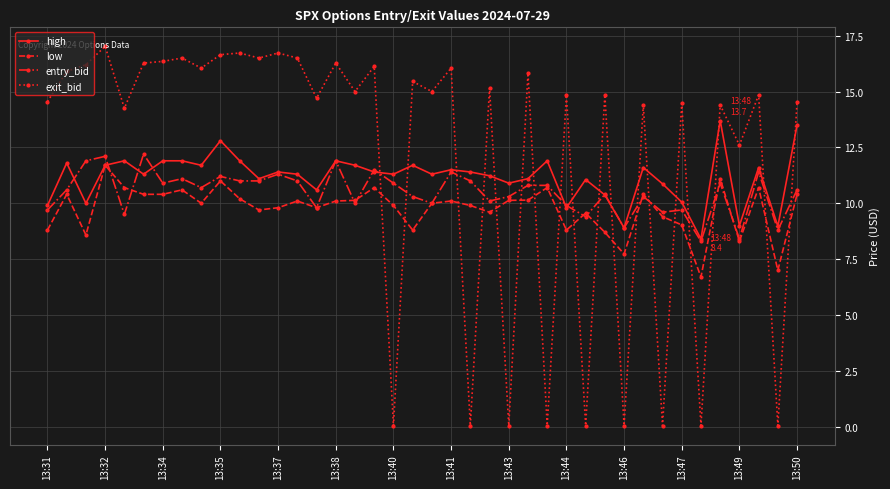

True or false: high has more than 2 points higher than both neighbors.

True